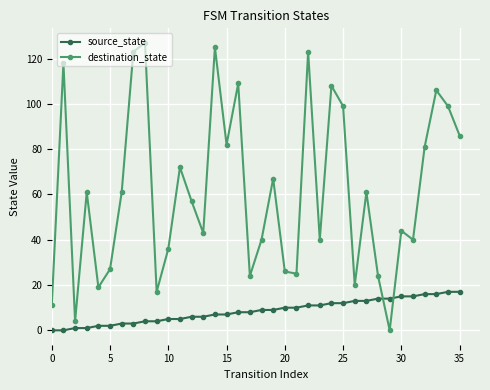

List the series in order of their overall mean, highest first.

destination_state, source_state